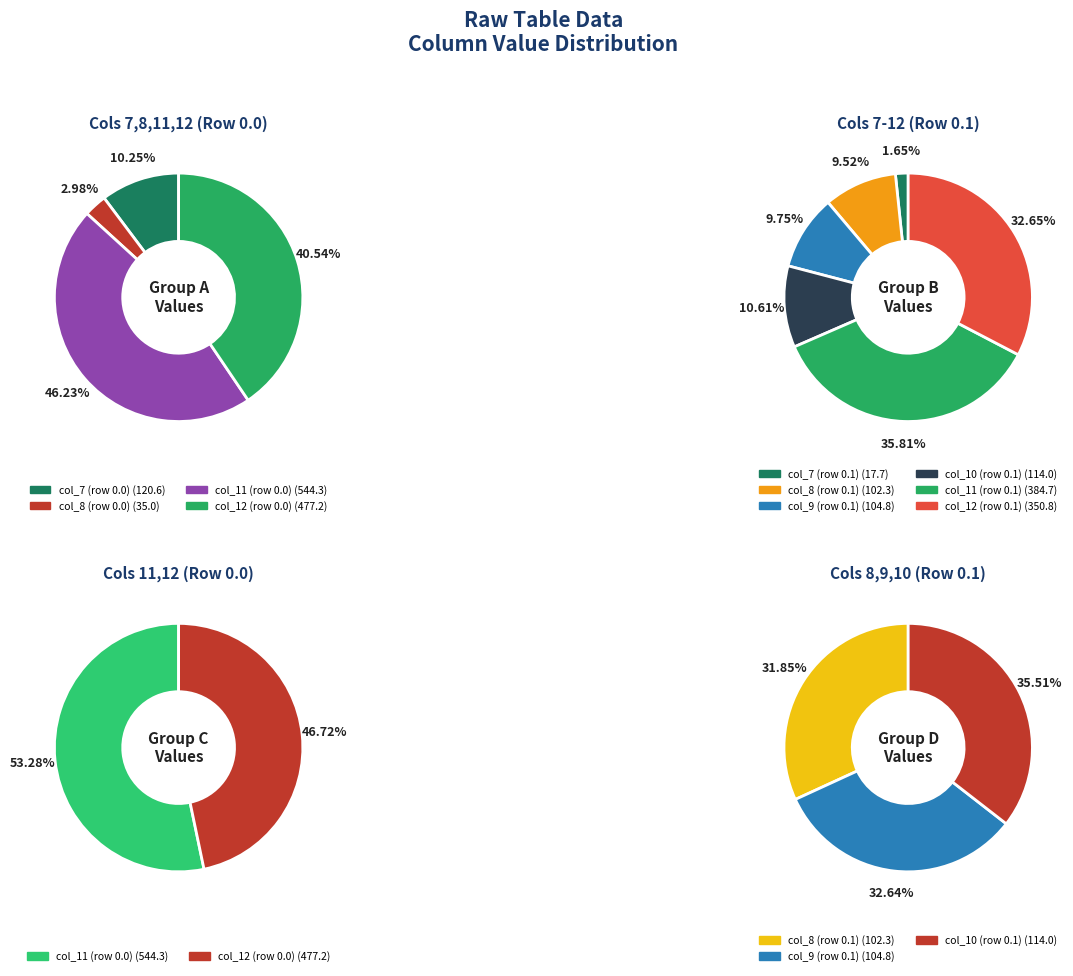

Count the number of slices in the pie.

3